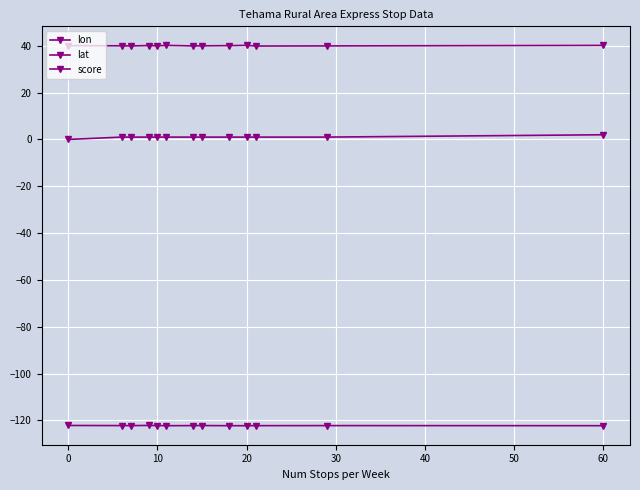

Rank the series by their average value, from lowest to highest.

lon, score, lat